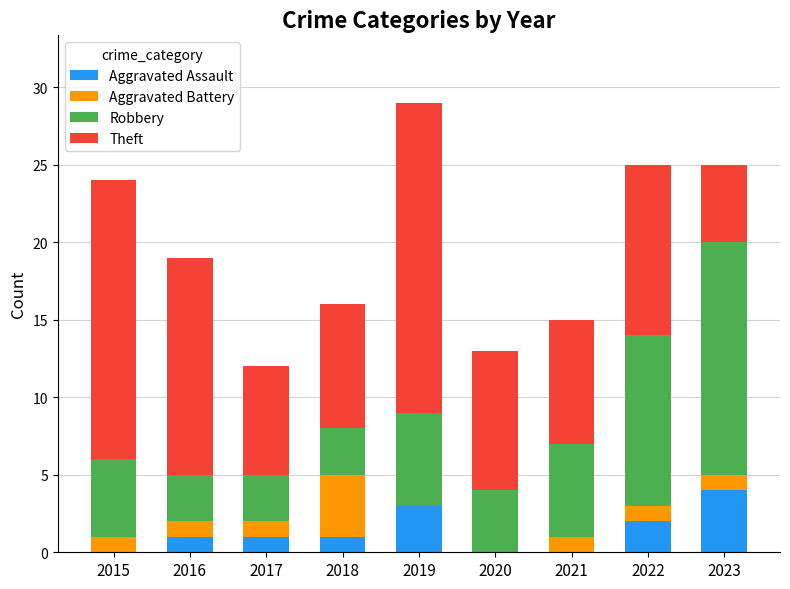

What are all the series names shown in the legend?

Aggravated Assault, Aggravated Battery, Robbery, Theft